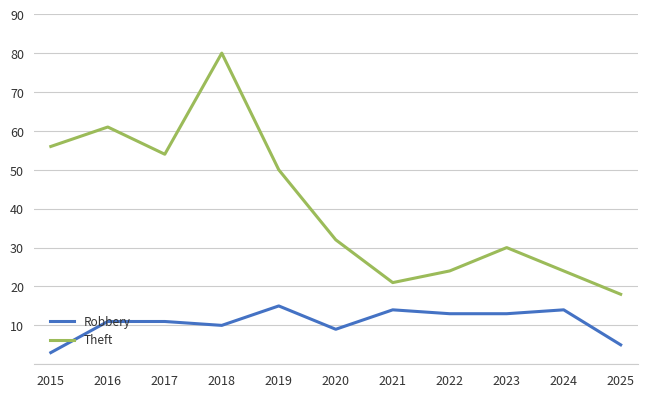

Rank the series by their maximum value, from lowest to highest.

Robbery, Theft